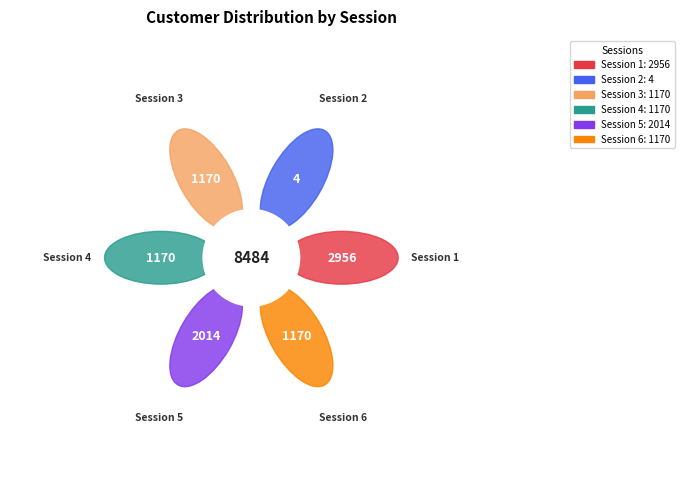

To the nearest percent, what is the average slice percentage?

17%